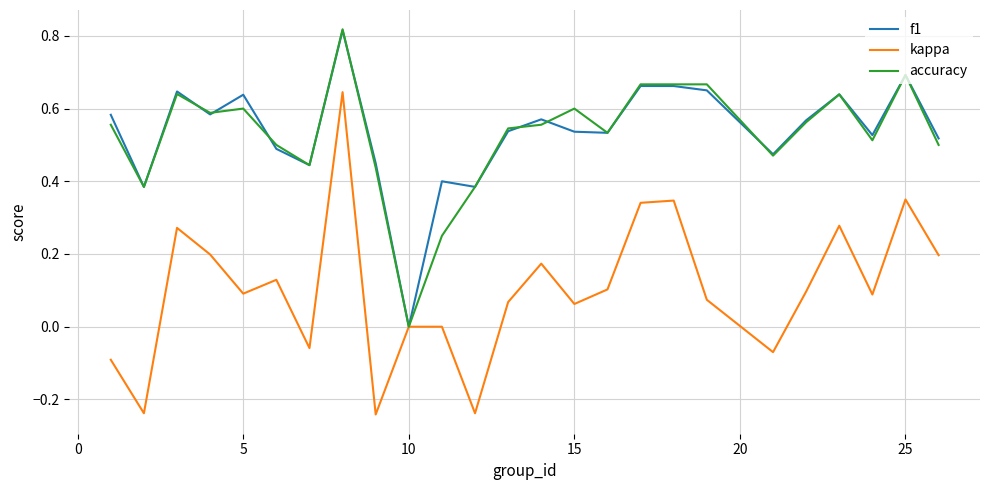

Which series has the largest range (max minus min)?

kappa